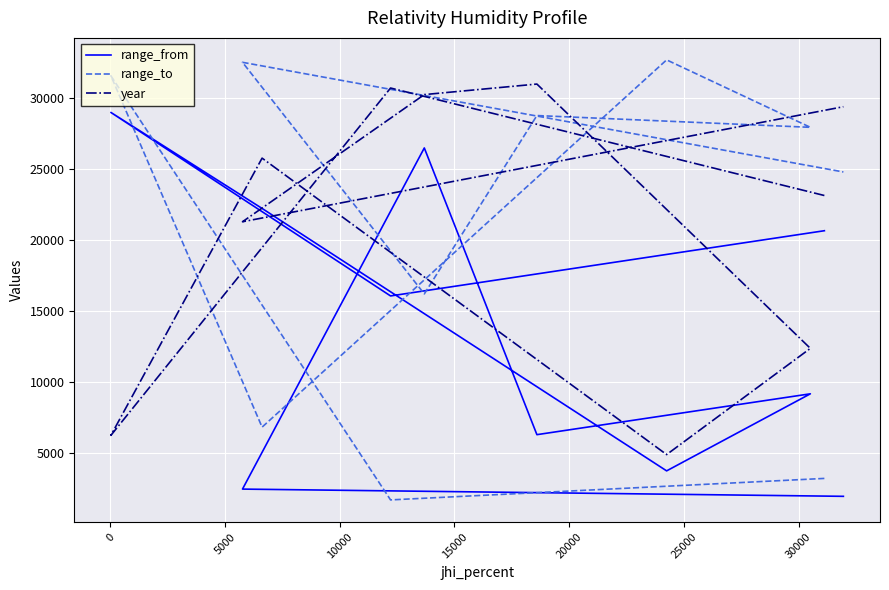

What are all the series names shown in the legend?

range_from, range_to, year